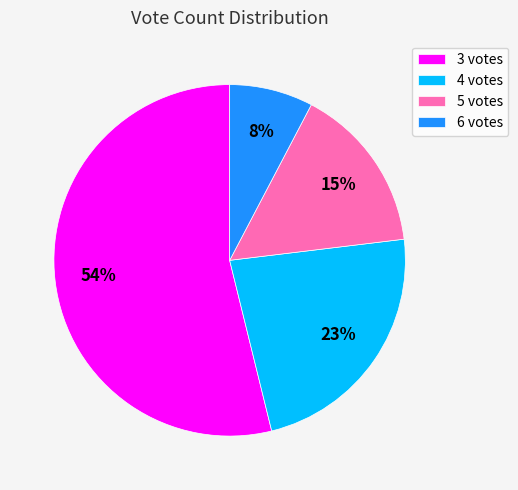

How many slices are in this pie chart?

4